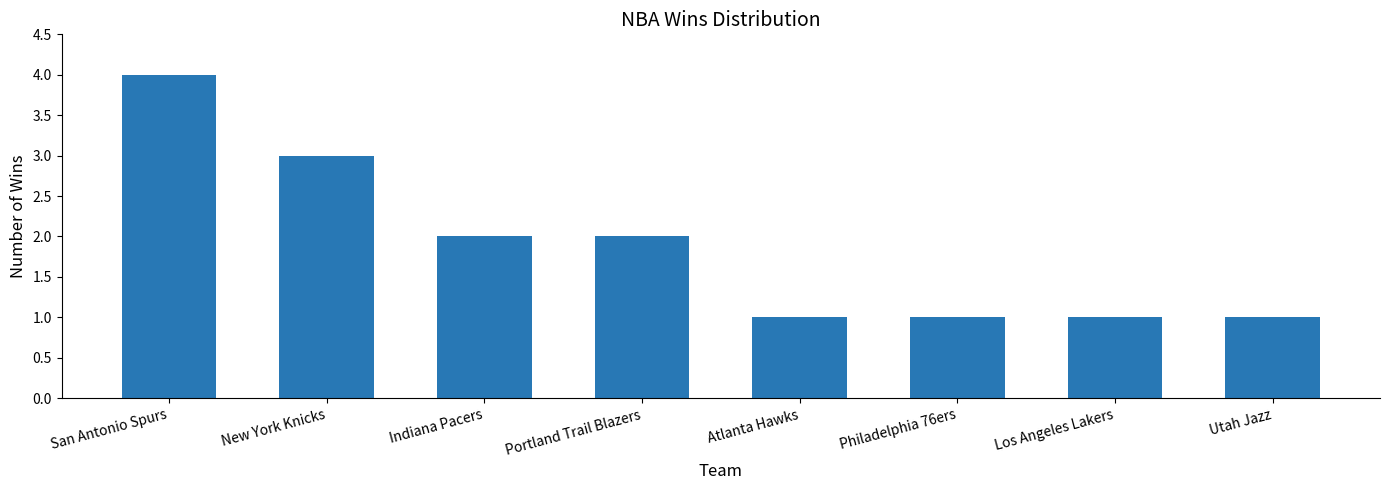

What is the maximum value shown in the chart?

4